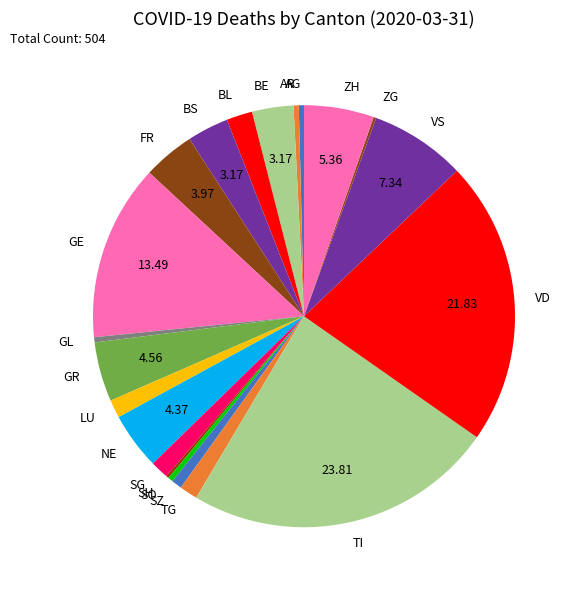

Which slice is the largest?

TI